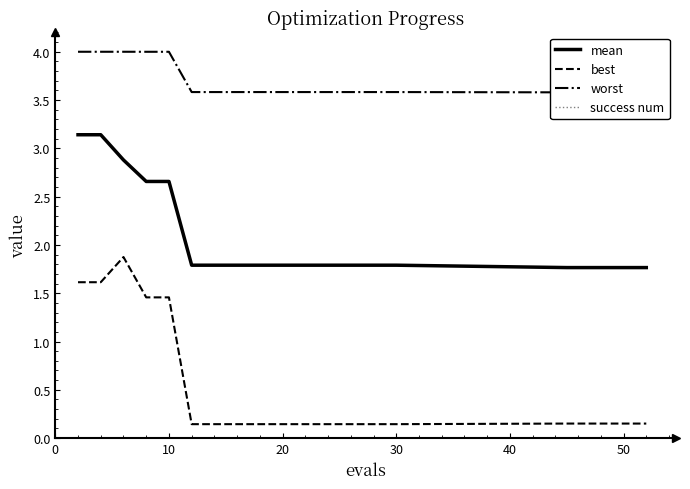

True or false: worst and best cross at least once.

False